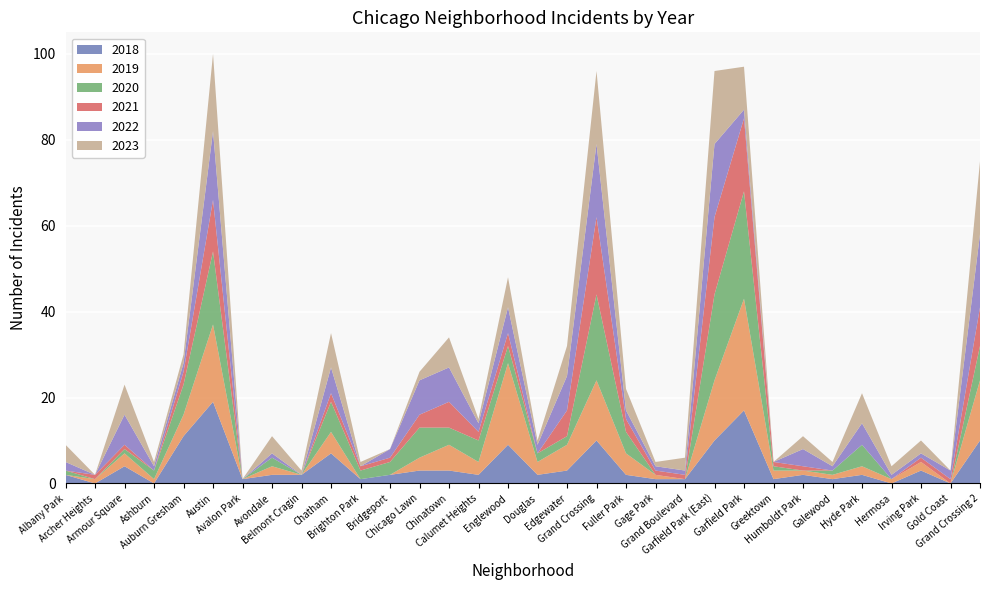

Reading left to right, extract all data points from this chart.

2023: 4	0	7	1	2	18	0	4	1	8	1	0	2	7	1	7	1	7	17	5	1	3	17	10	0	3	1	7	2	3	0	17
2022: 2	0	7	1	2	16	0	1	0	6	0	2	8	8	2	6	2	8	17	2	1	1	17	2	0	4	1	5	1	1	2	17
2021: 0	1	1	0	3	12	0	0	0	2	1	1	3	6	2	3	0	6	18	3	1	1	18	17	1	1	0	0	0	1	1	9
2020: 1	0	1	2	7	17	0	2	0	7	2	3	7	4	5	4	2	2	20	5	0	0	20	25	1	0	1	5	0	0	0	8
2019: 0	1	3	1	5	18	0	2	0	5	0	0	3	6	3	19	3	6	14	5	1	0	14	26	2	1	1	2	1	2	0	14
2018: 2	0	4	0	11	19	1	2	2	7	1	2	3	3	2	9	2	3	10	2	1	1	10	17	1	2	1	2	0	3	0	10